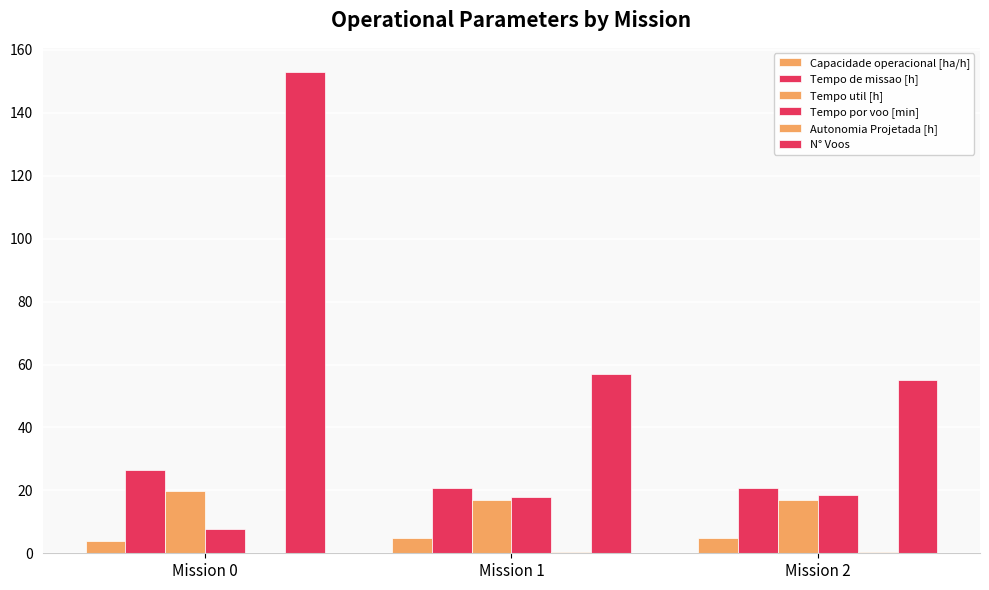

Rank the series at Mission 0 from lowest to highest value.

Autonomia Projetada [h], Capacidade operacional [ha/h], Tempo por voo [min], Tempo util [h], Tempo de missao [h], N° Voos